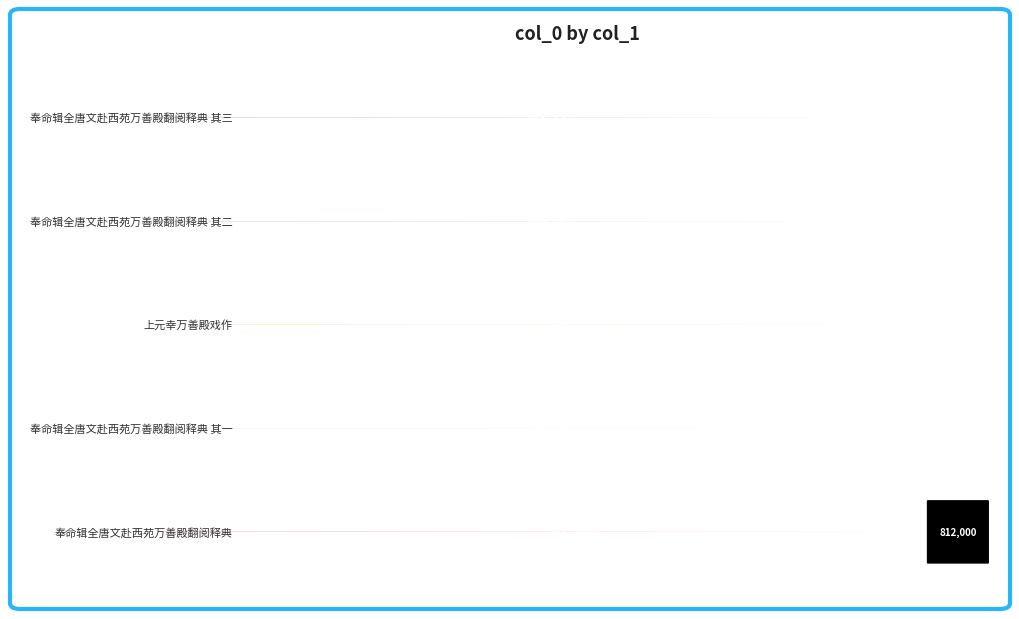

Where does the data first go above 745132?

上元幸万善殿戏作